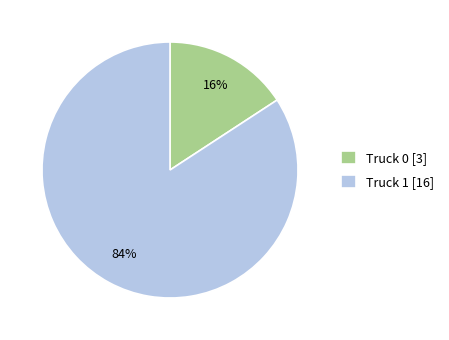

Does Truck 1 represent more than half of the total?

Yes